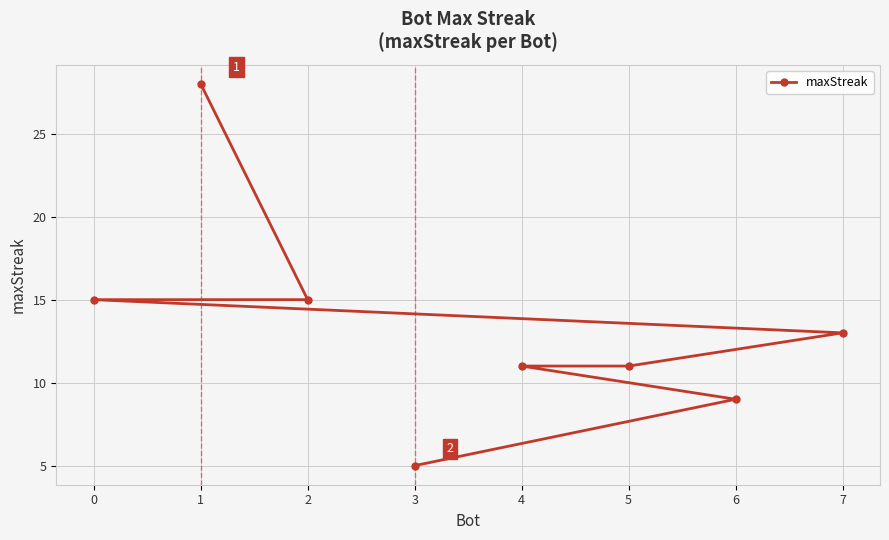

Reading left to right, list all the values displayed in this chart.

0=15	1=28	2=15	3=5	4=11	5=11	6=9	7=13